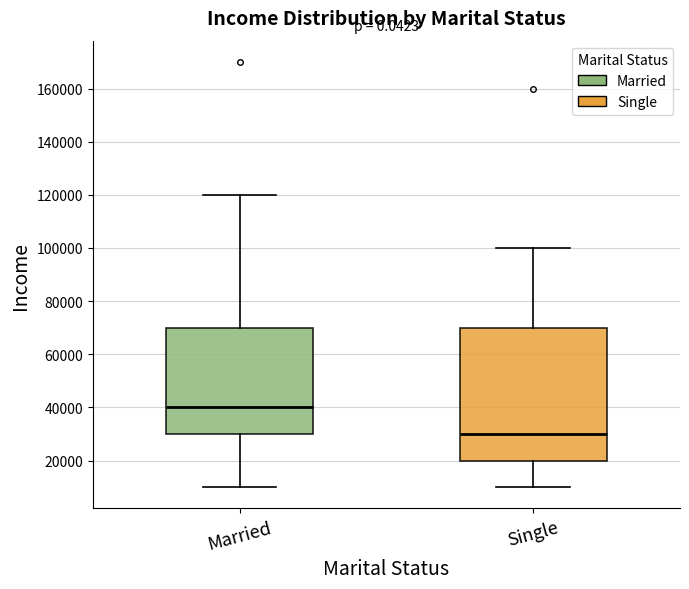

Comparing the boxes themselves (not the whiskers), which one is the tallest?

Single